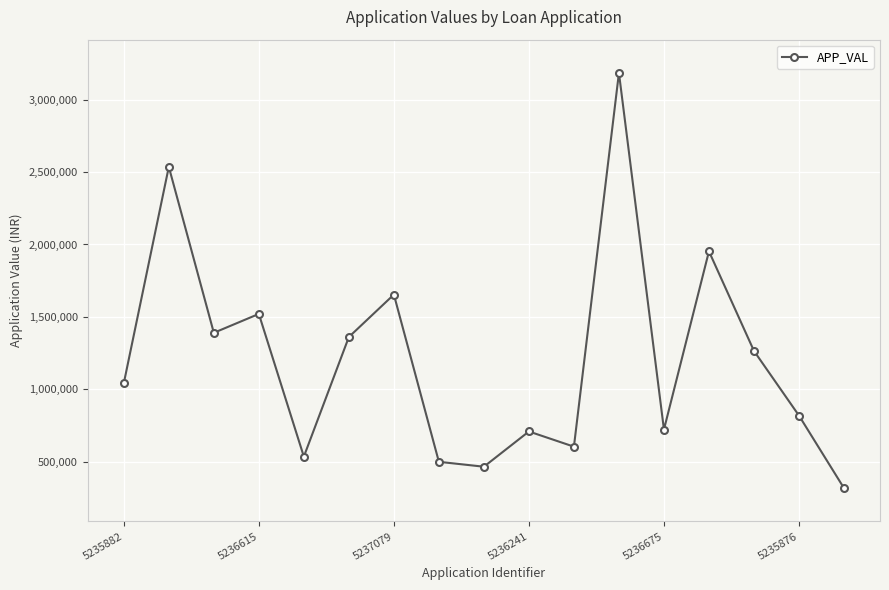

Is this an area chart (filled region under the line)?

No